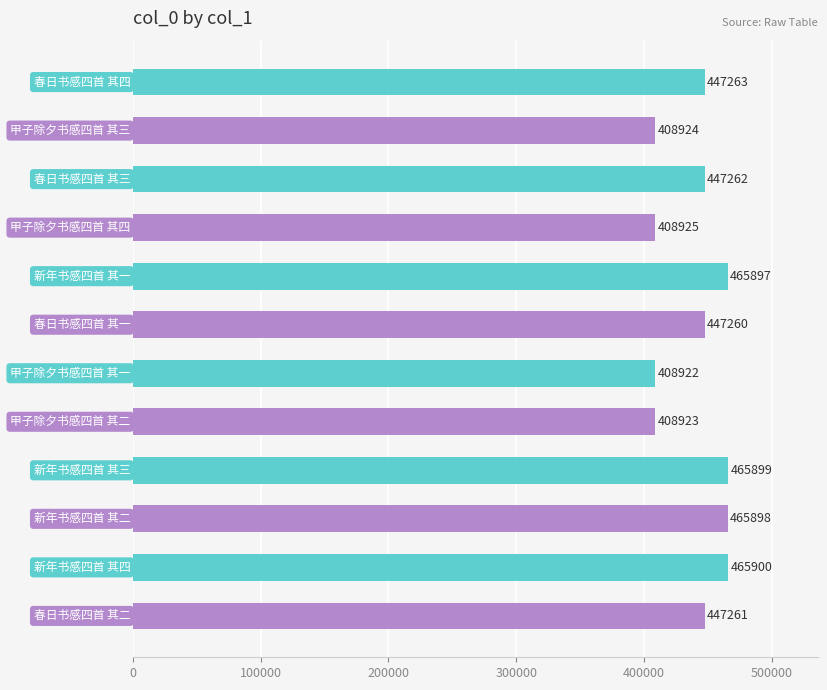

What is the difference between the maximum and minimum values?

56978